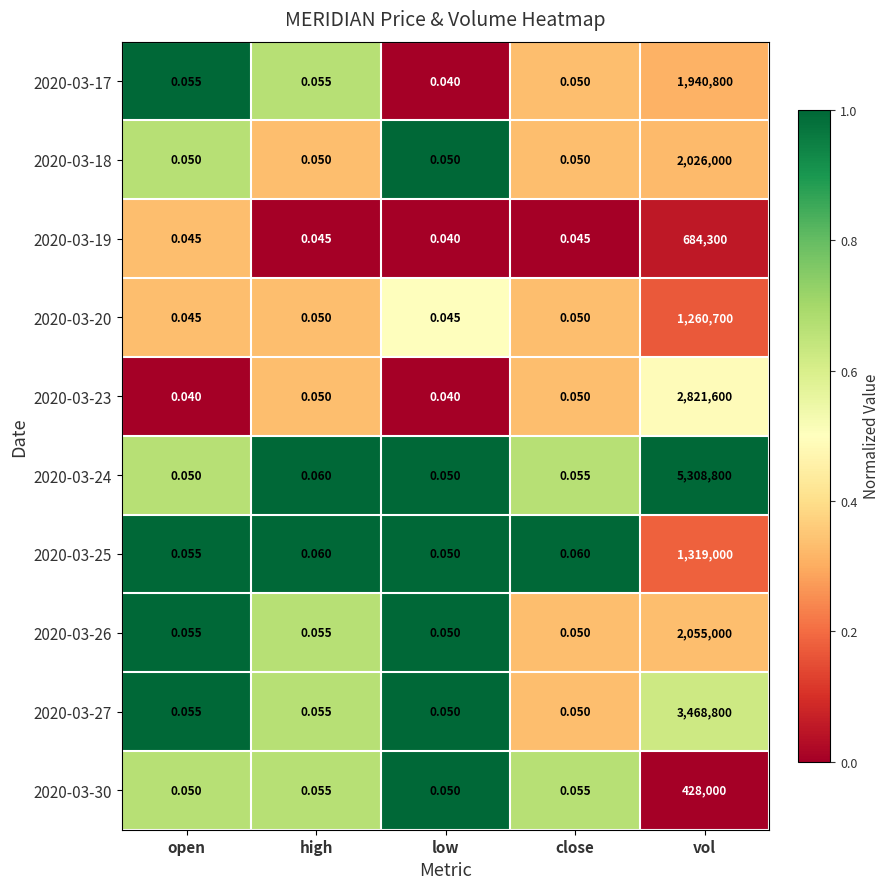

Which category has the highest value in the 2020-03-27 series?

vol